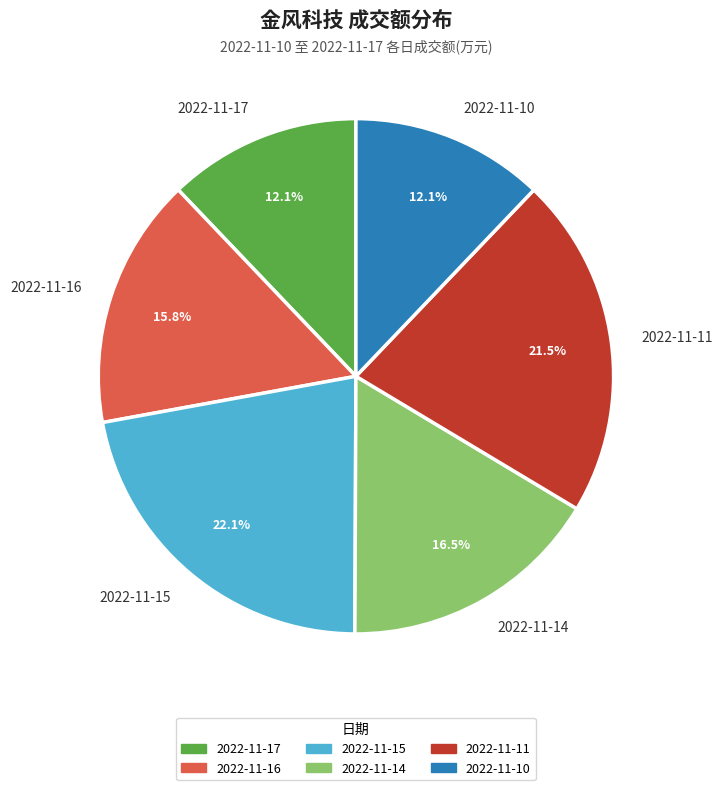

The 2022-11-10 slice represents 12% of the pie. True or false?

True